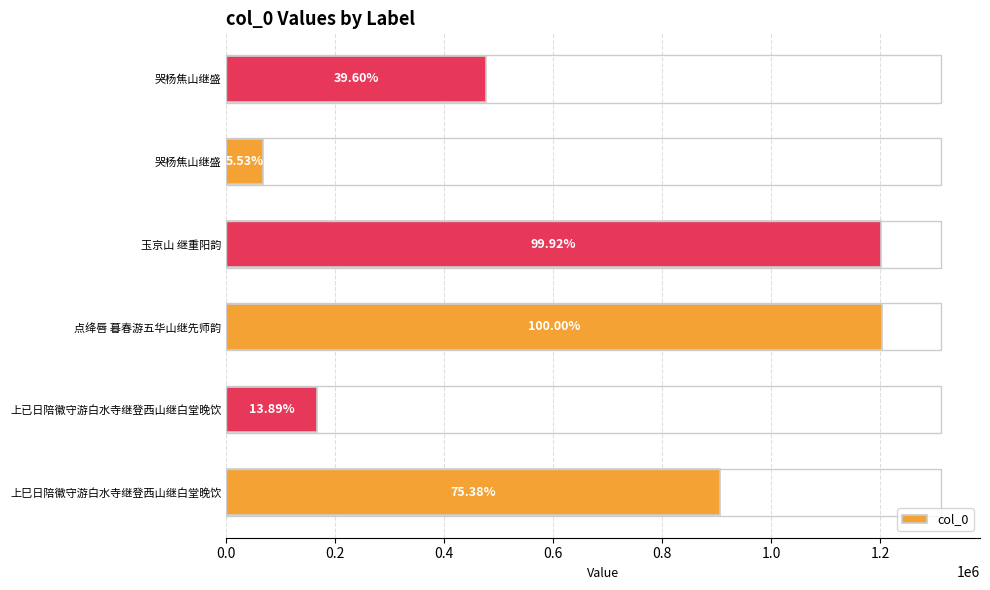

How many bars are there in total?

6